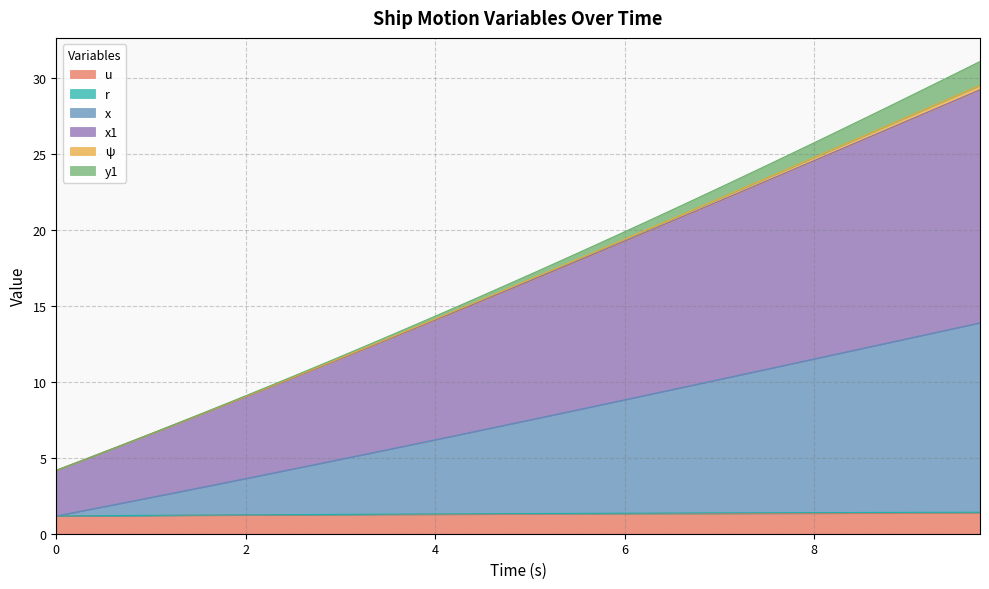

Is the value of r at 3.75 greater than the value of x at 3.0?

No